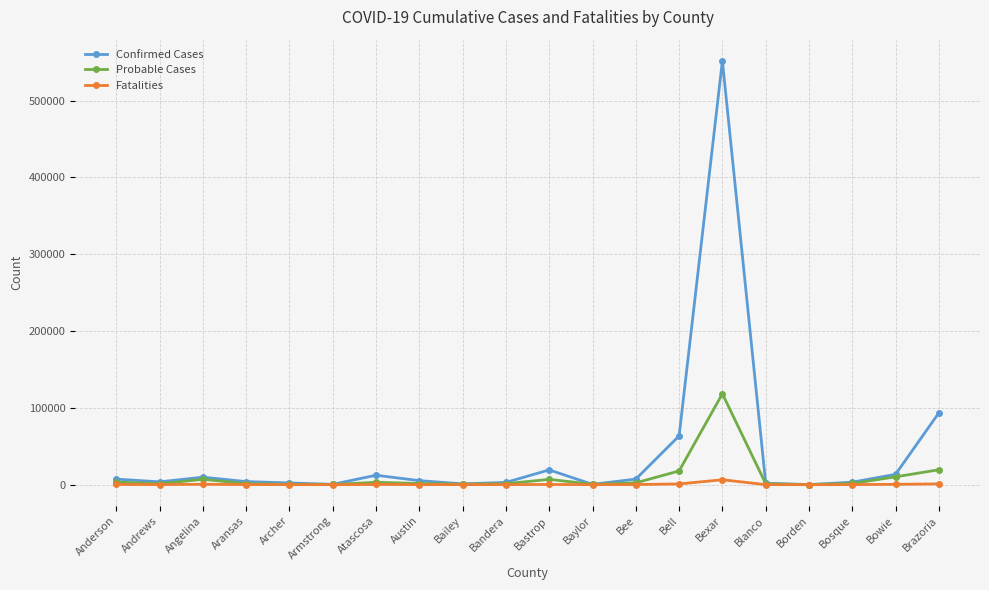

At which label does Probable Cases reach its peak?

Bexar